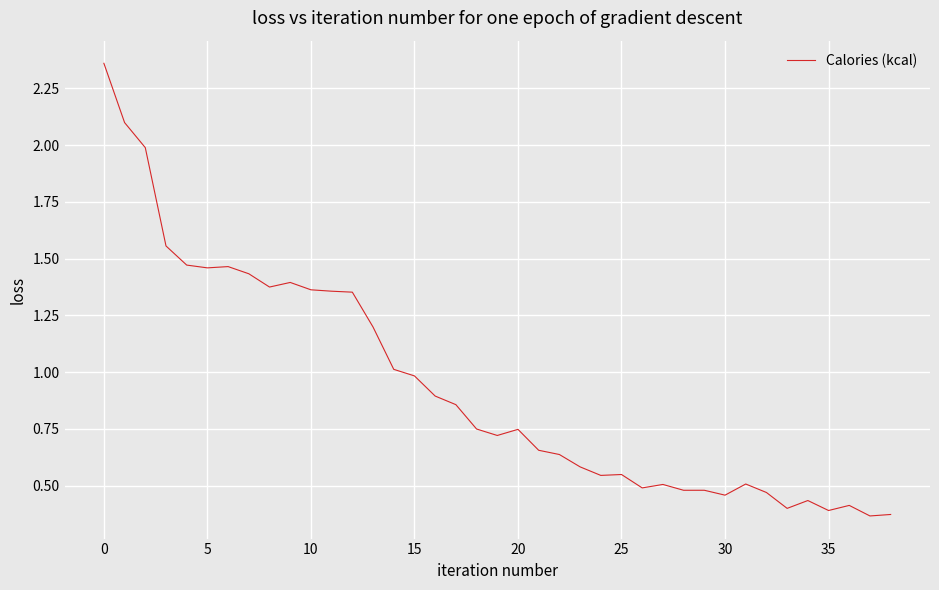

What is the difference between the maximum and minimum values?

2.0